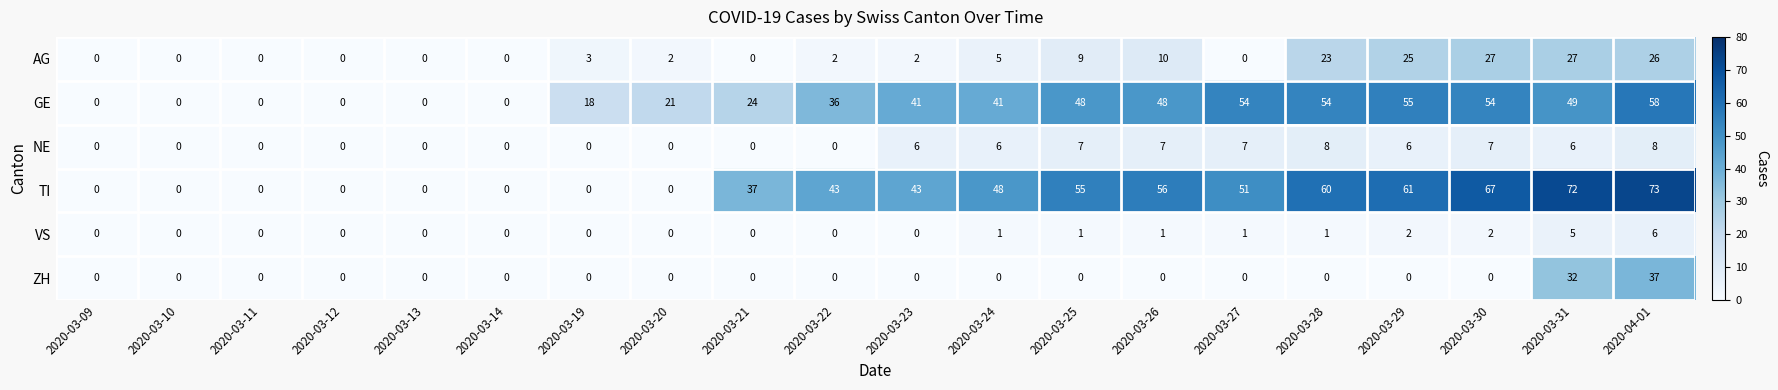

What is the sum of the ZH values at 2020-03-27 and 2020-04-01?

37